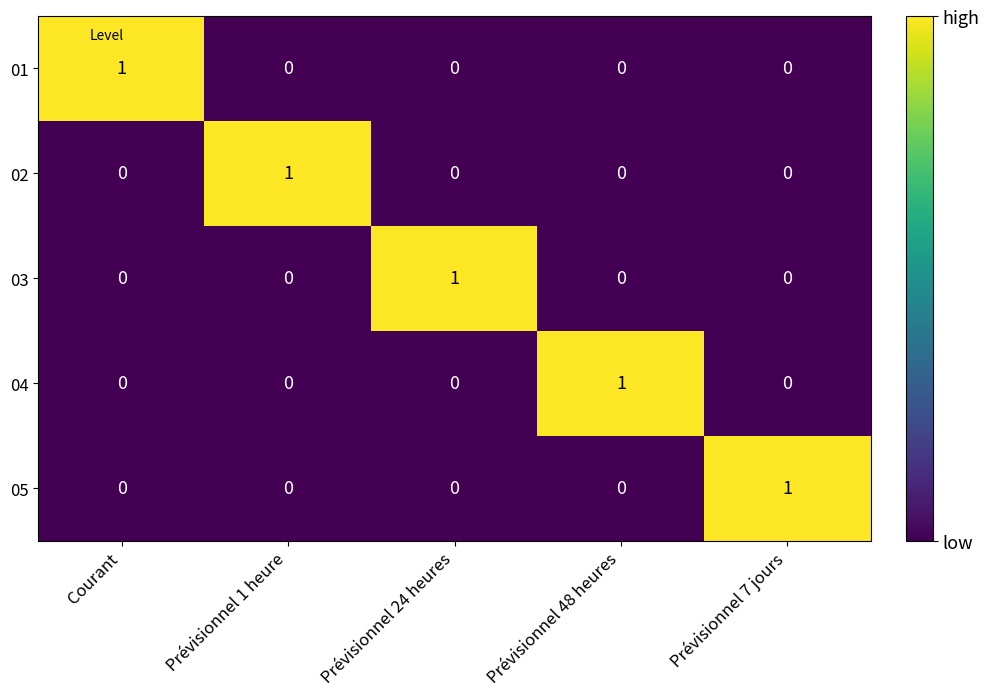

Is the value of 02 at Prévisionnel 1 heure greater than the value of 04 at Prévisionnel 1 heure?

Yes